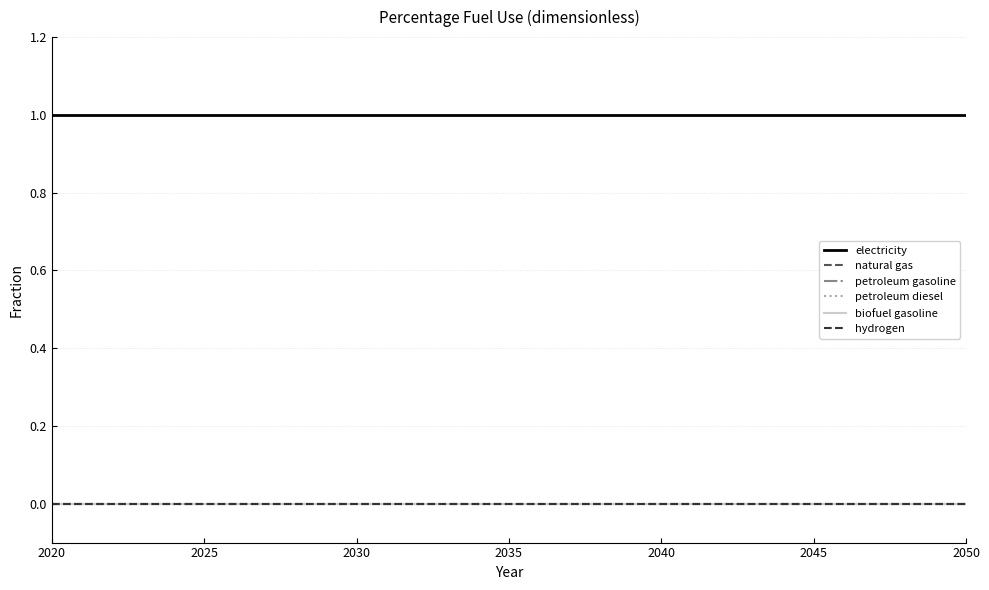

Does the chart display data point markers on the line(s)?

No